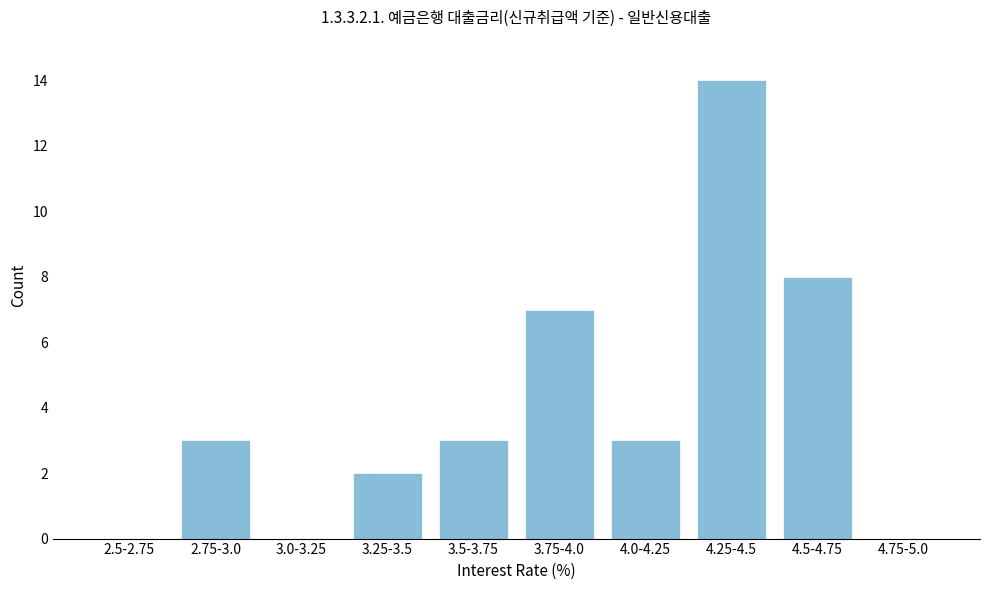

Reading left to right, extract all data points from this chart.

2.5-2.75=0	2.75-3.0=3	3.0-3.25=0	3.25-3.5=2	3.5-3.75=3	3.75-4.0=7	4.0-4.25=3	4.25-4.5=14	4.5-4.75=8	4.75-5.0=0